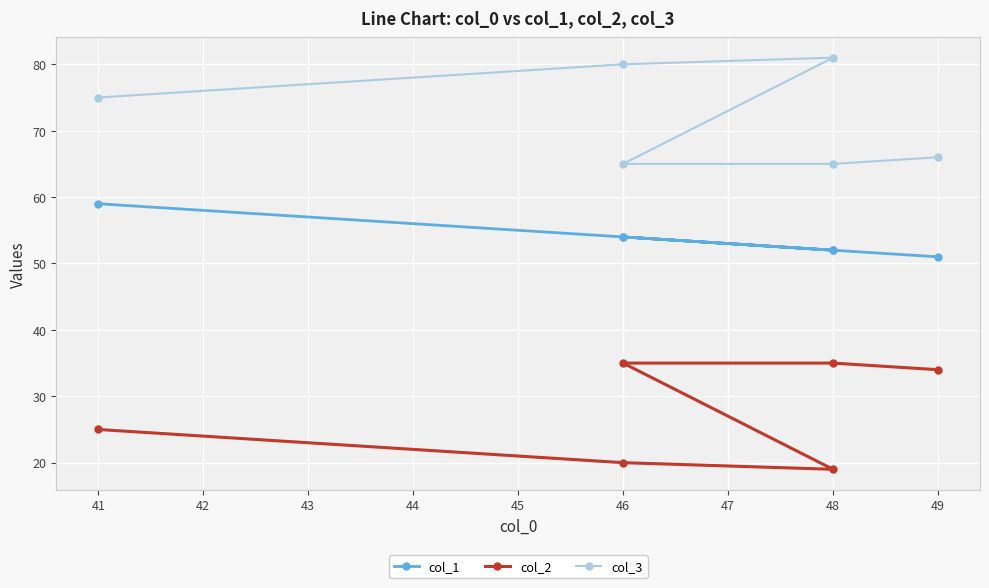

True or false: col_2 and col_1 cross at least once.

False